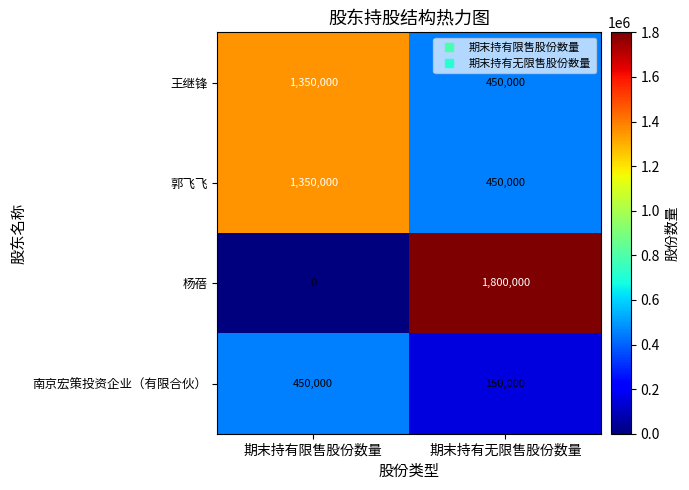

Reading left to right, transcribe all the data shown in this chart.

王继锋: 1350000	450000
郭飞飞: 1350000	450000
杨蓓: 0	1800000
南京宏策投资企业（有限合伙）: 450000	150000